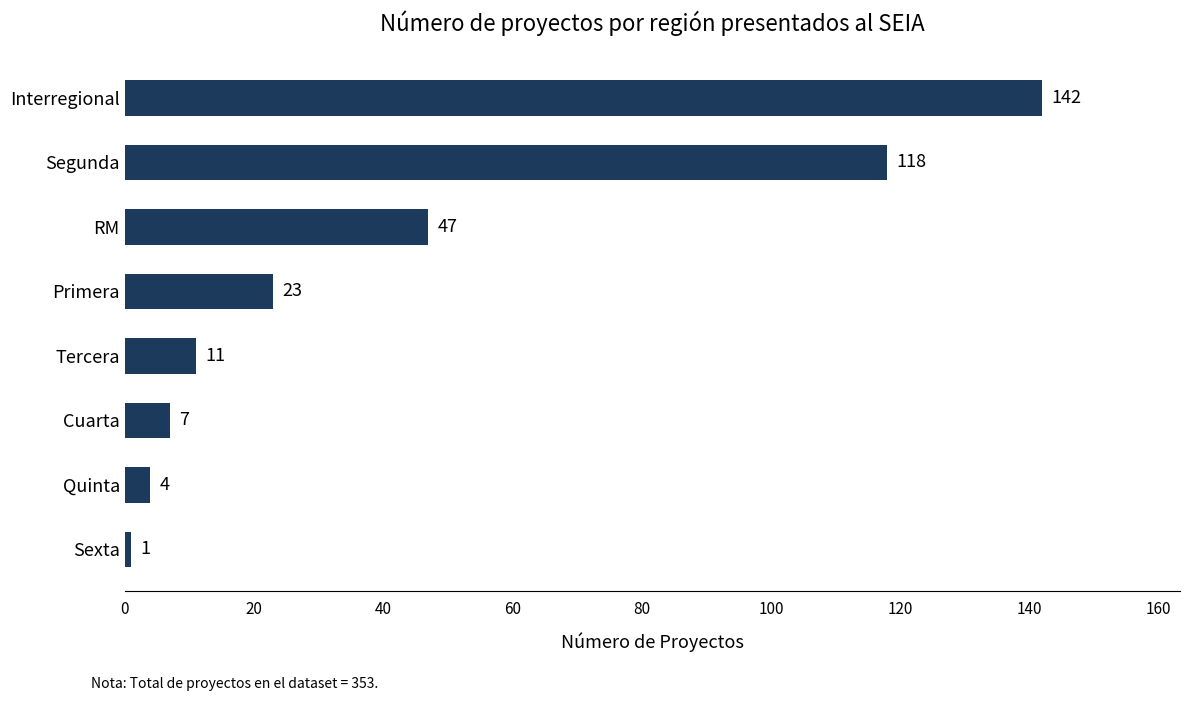

Rank the categories by value from lowest to highest.

Sexta, Quinta, Cuarta, Tercera, Primera, RM, Segunda, Interregional